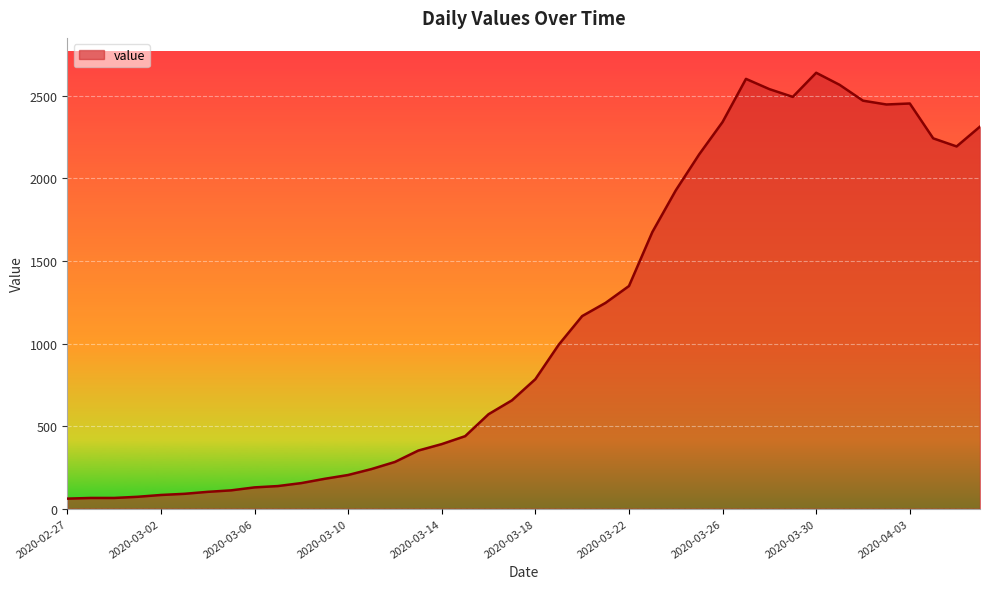

What is the difference between the maximum and minimum values?

2578